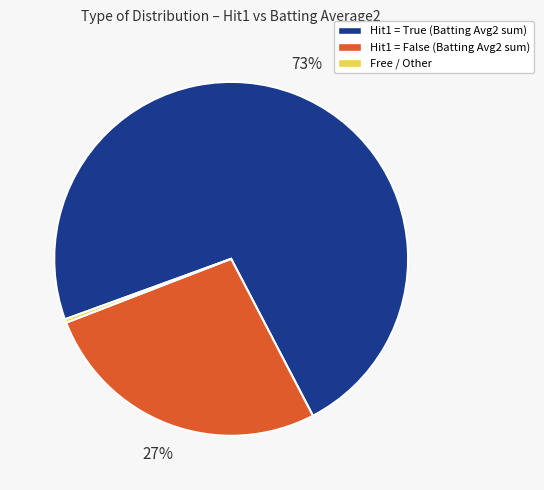

To the nearest percent, what is the average slice percentage?

33%